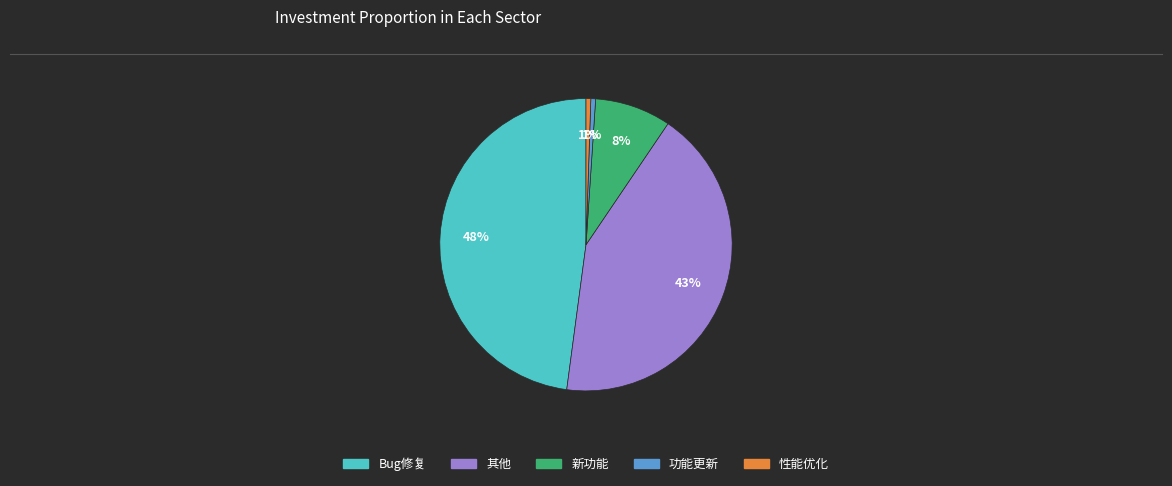

Between 功能更新 and 新功能, which is larger?

新功能